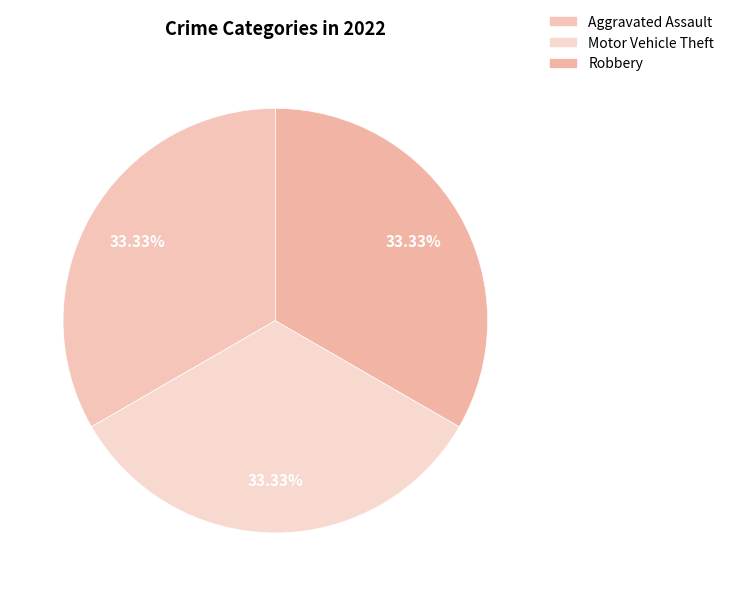

What percentage is NOT represented by Motor Vehicle Theft?

66.7%